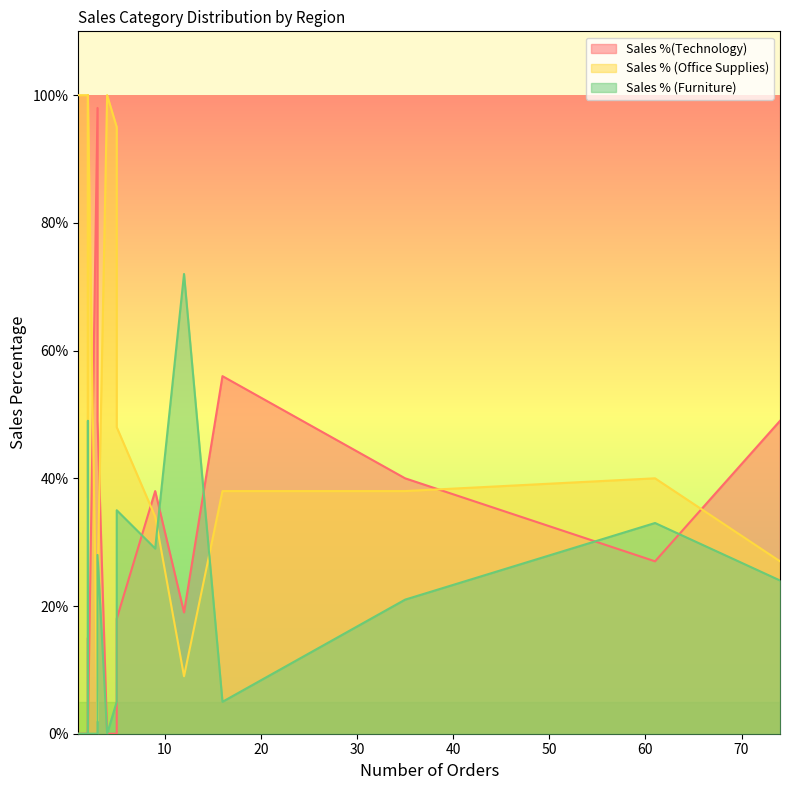

In Sales % (Furniture), how many points are higher than both neighbors (excluding endpoints)?

5